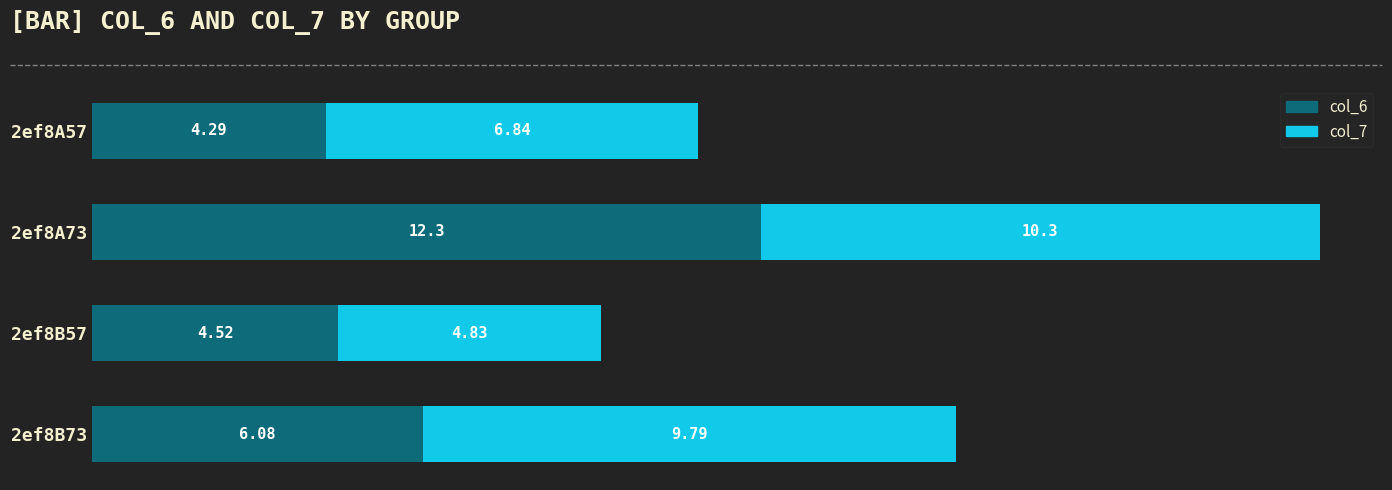

List the labels in order of col_6 value, smallest first.

2ef8A57, 2ef8B57, 2ef8B73, 2ef8A73